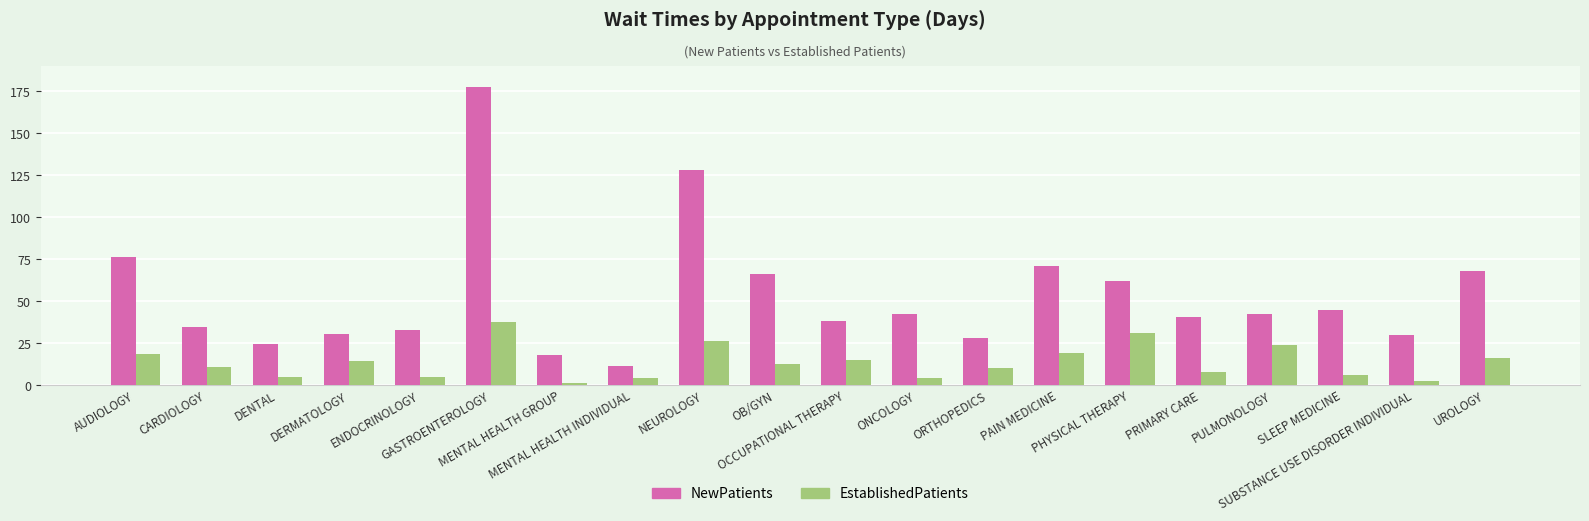

The value of EstablishedPatients at MENTAL HEALTH GROUP is 1.1. True or false?

True